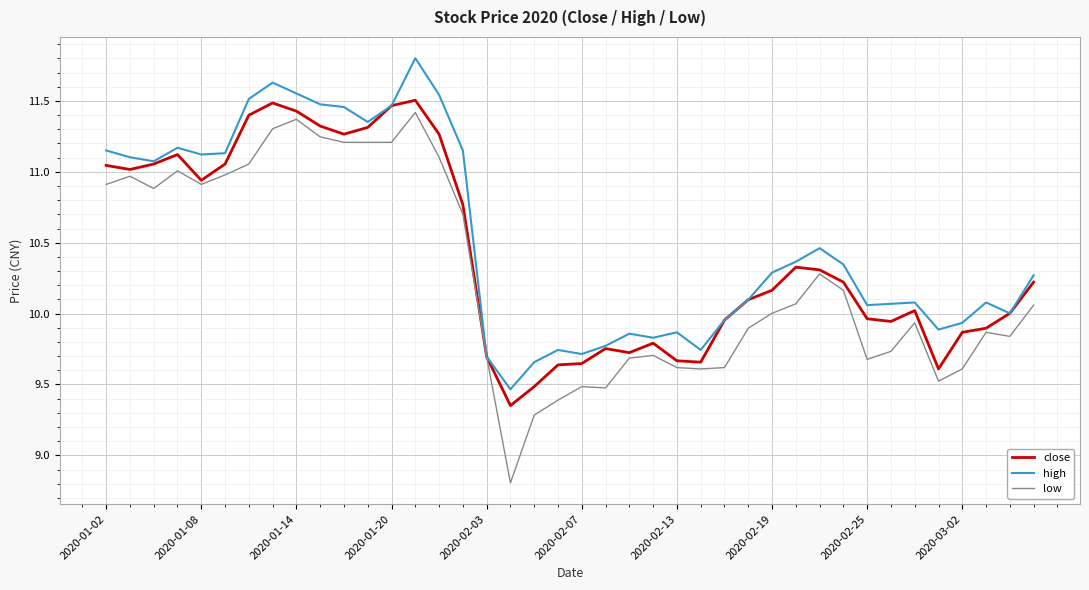

Which series has the largest range (max minus min)?

low